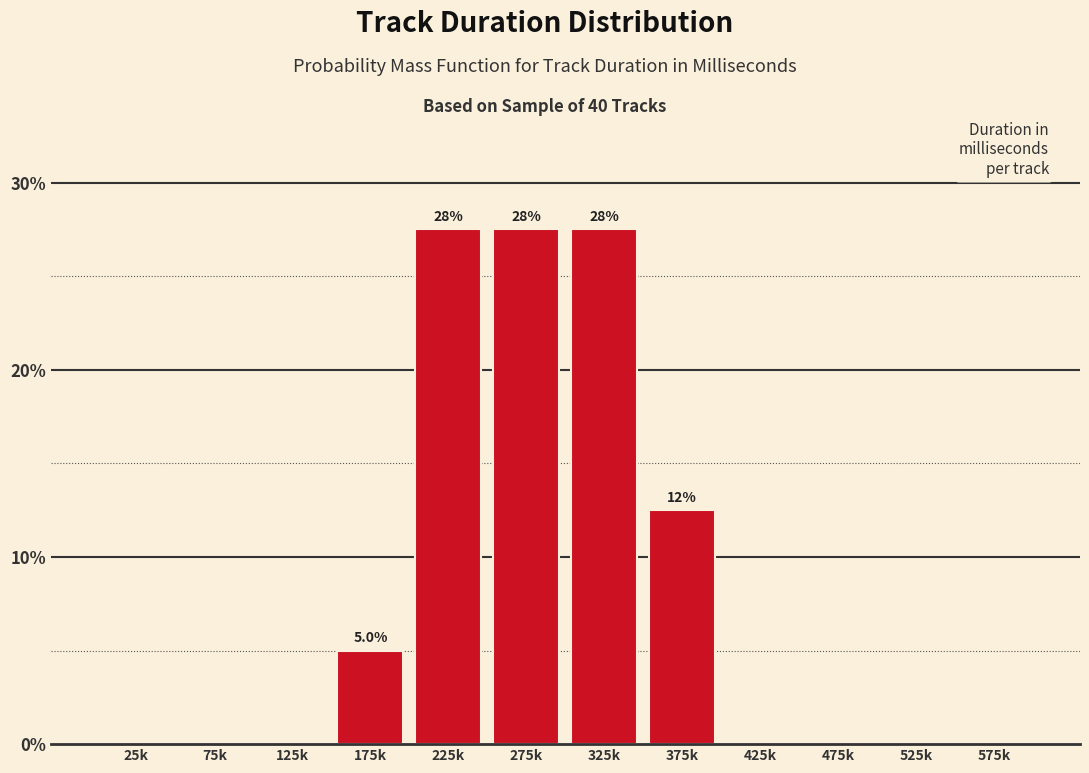

Reading left to right, what are all the values shown in this chart?

25k=0.0	75k=0.0	125k=0.0	175k=5.0	225k=27.5	275k=27.5	325k=27.5	375k=12.5	425k=0.0	475k=0.0	525k=0.0	575k=0.0